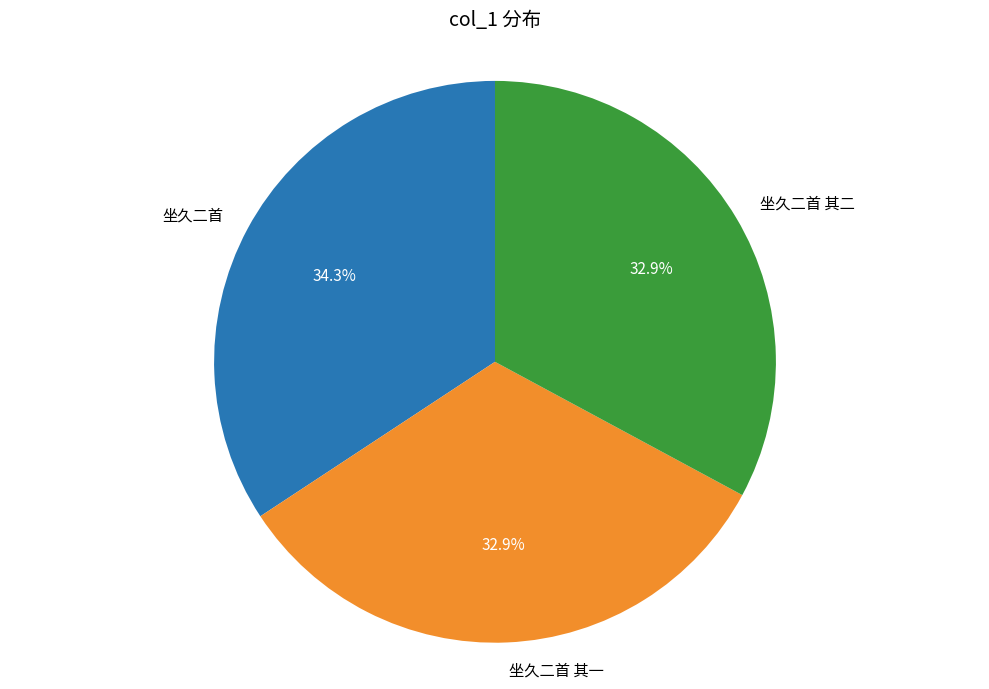

Which slice is the largest?

坐久二首